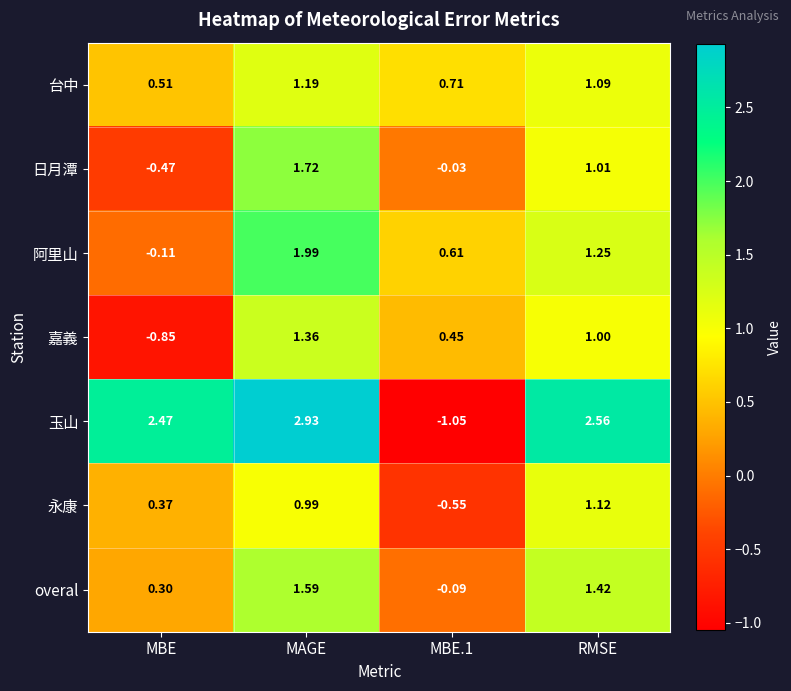

At how many categories does at least one series exceed 1?

3